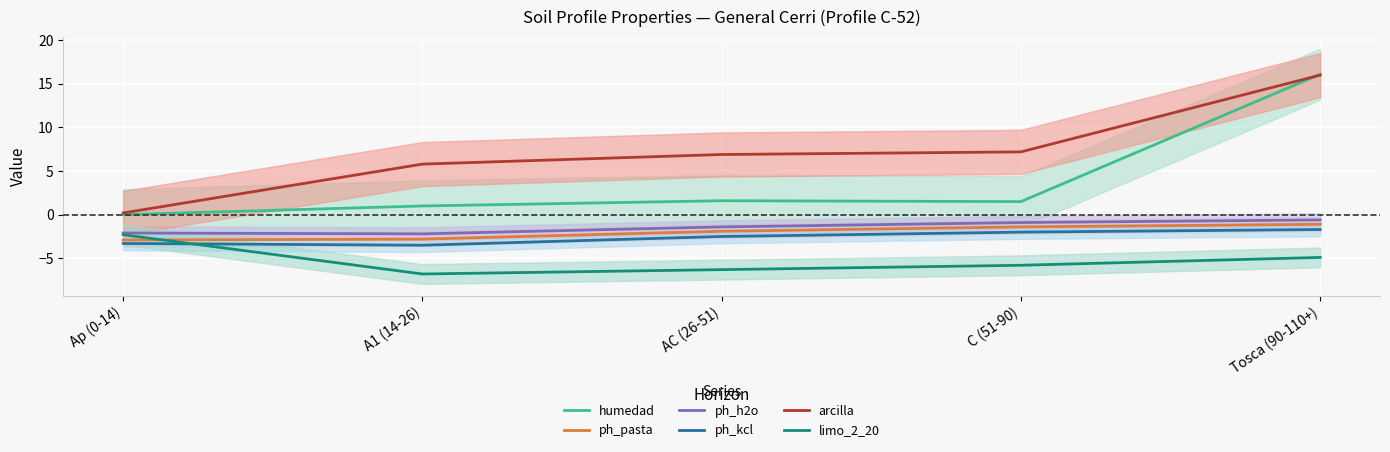

What is the maximum value for ph_h2o?

-0.6